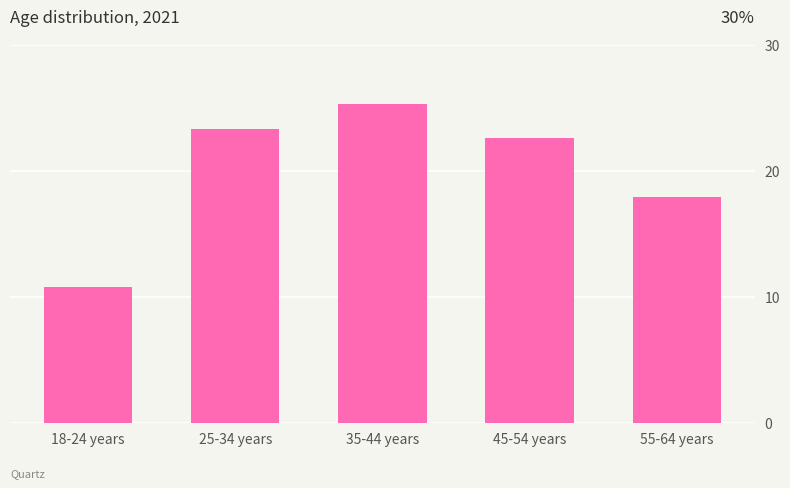

What is the average value?

20.0